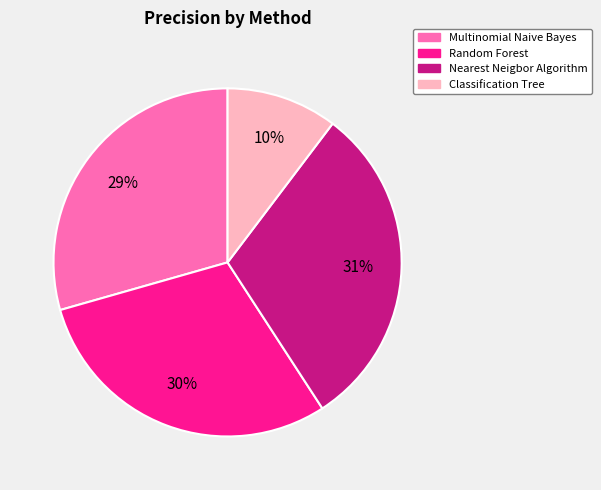

What percentage is the Multinomial Naive Bayes slice, to the nearest percent?

29%